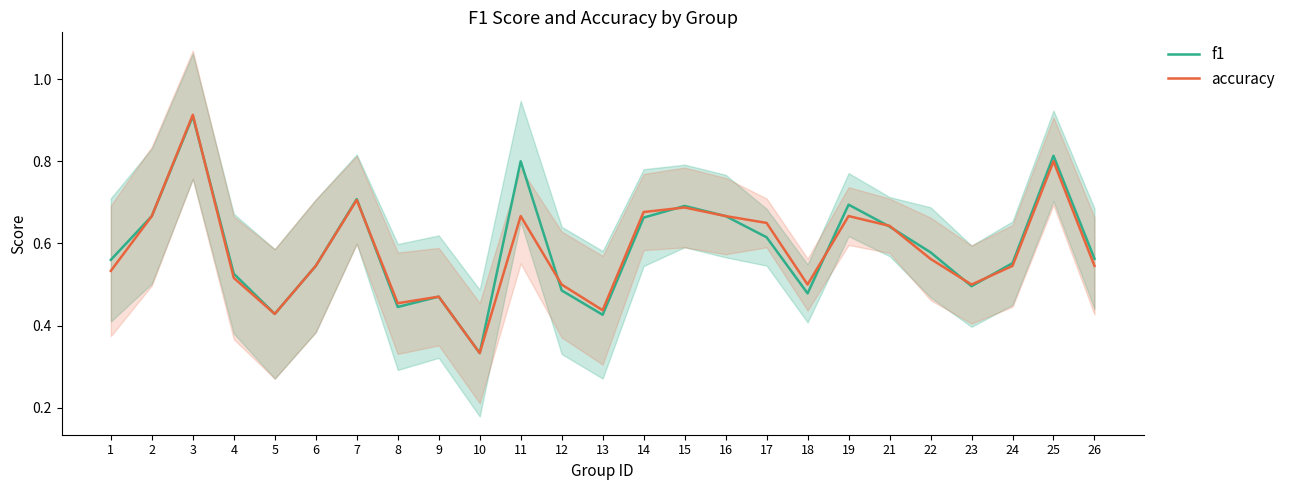

Which series has the largest range (max minus min)?

accuracy